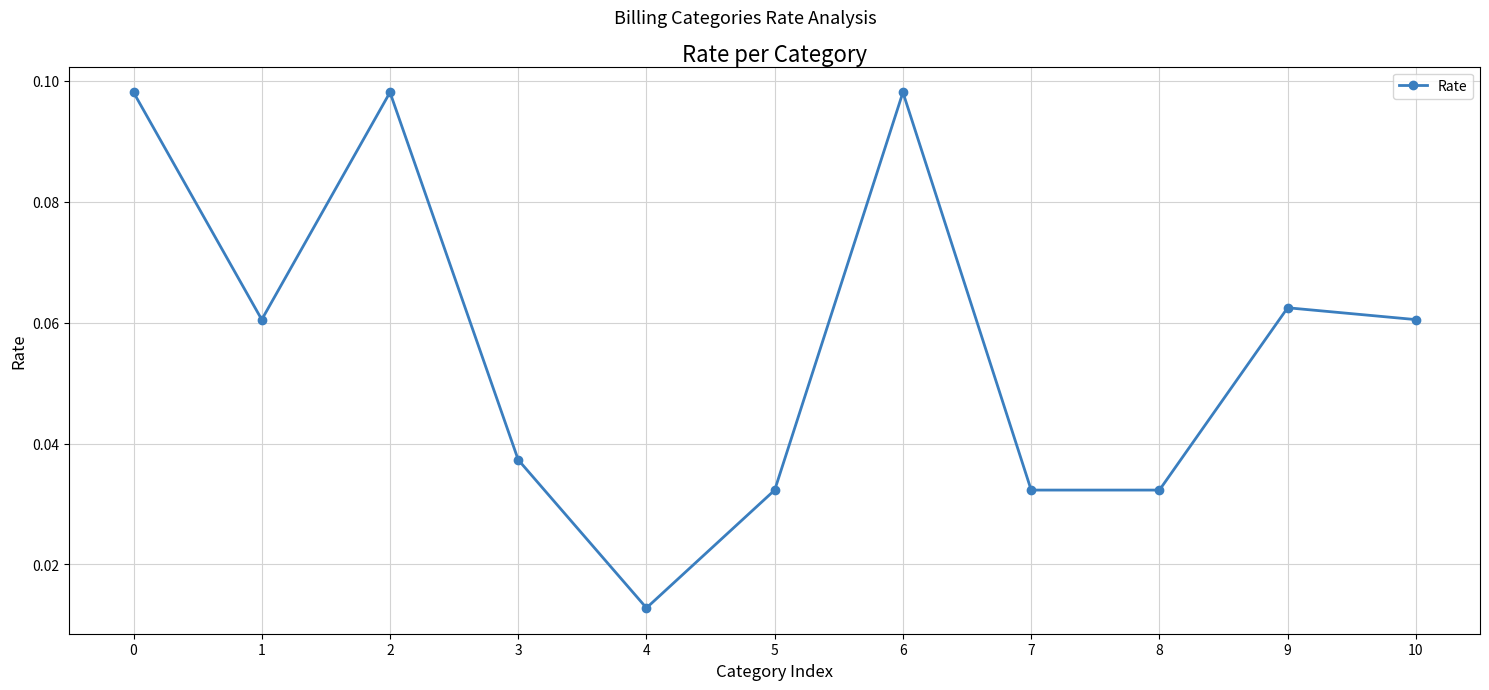

What is the sum of all values?

0.6